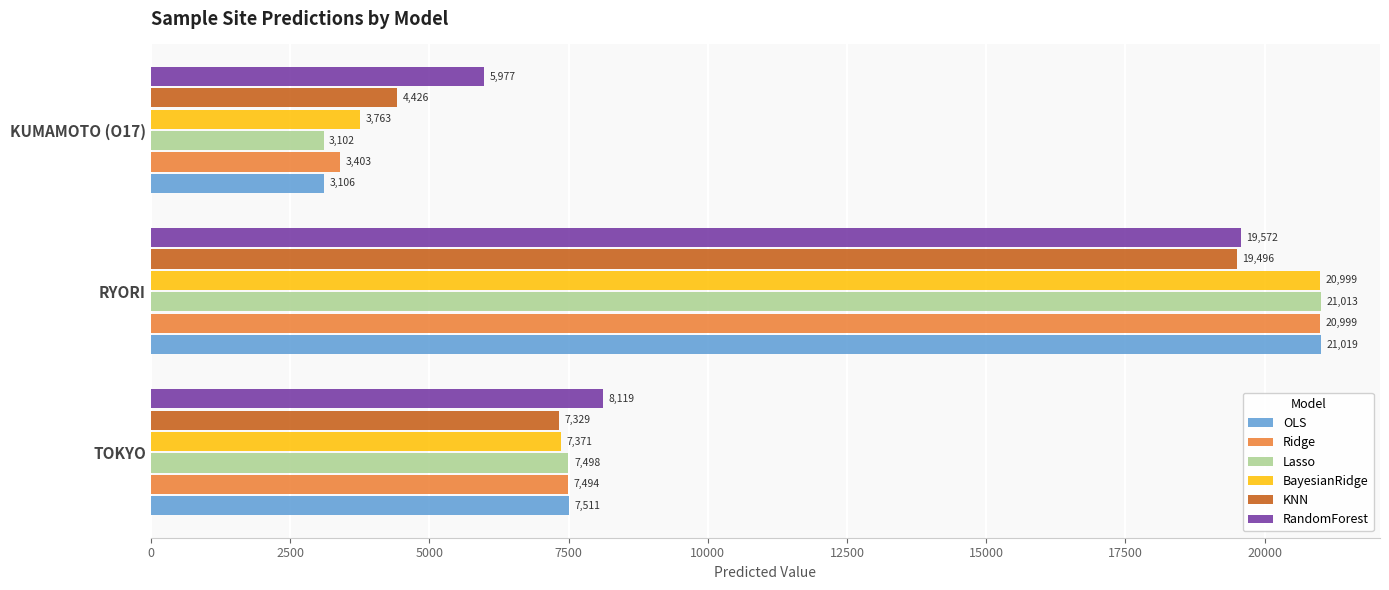

What are all the series names shown in the legend?

OLS, Ridge, Lasso, BayesianRidge, KNN, RandomForest